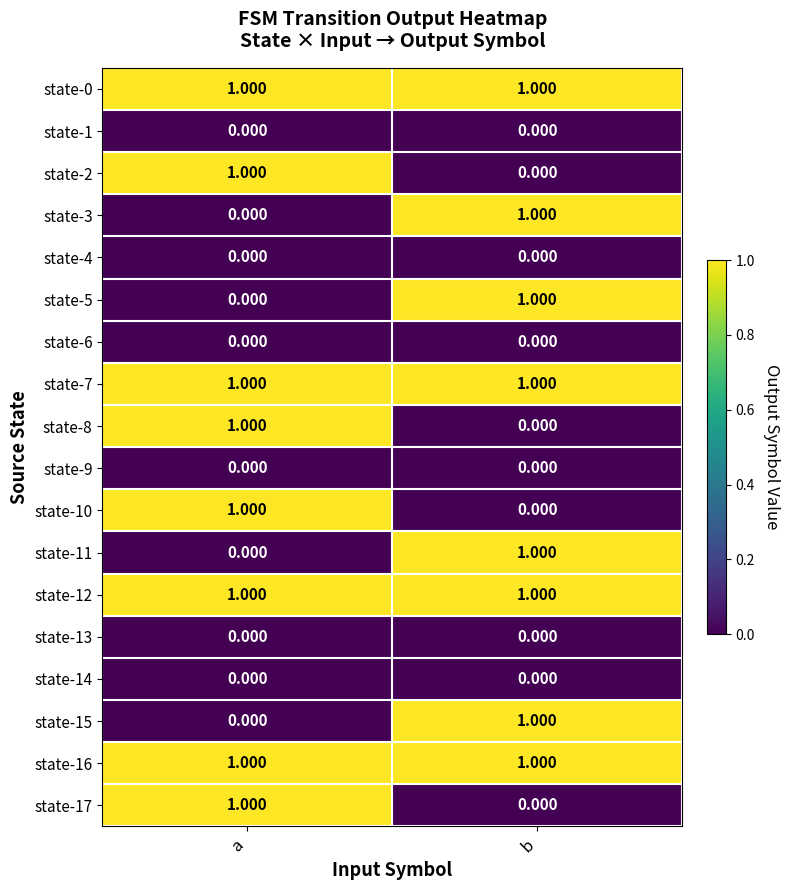

At which label is state-8 closest to 0?

b